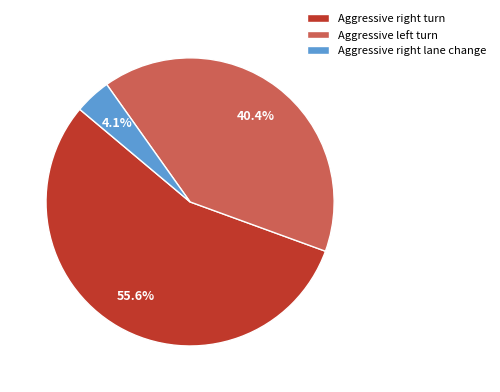

How many slices are in this pie chart?

3